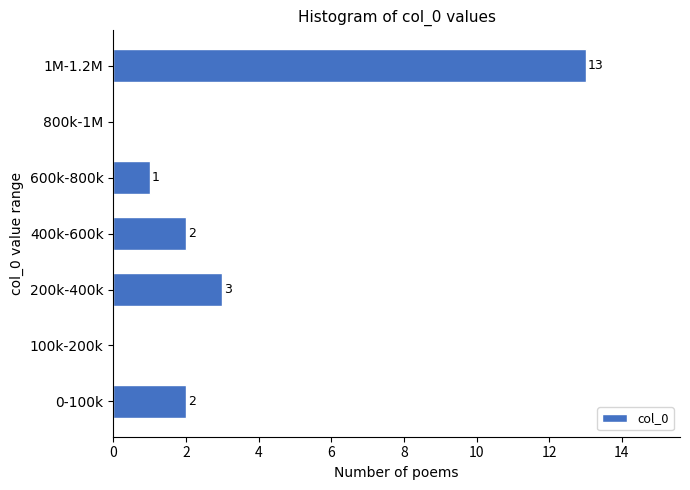

Reading bottom to top, extract all data points from this chart.

0-100k=2	100k-200k=0	200k-400k=3	400k-600k=2	600k-800k=1	800k-1M=0	1M-1.2M=13